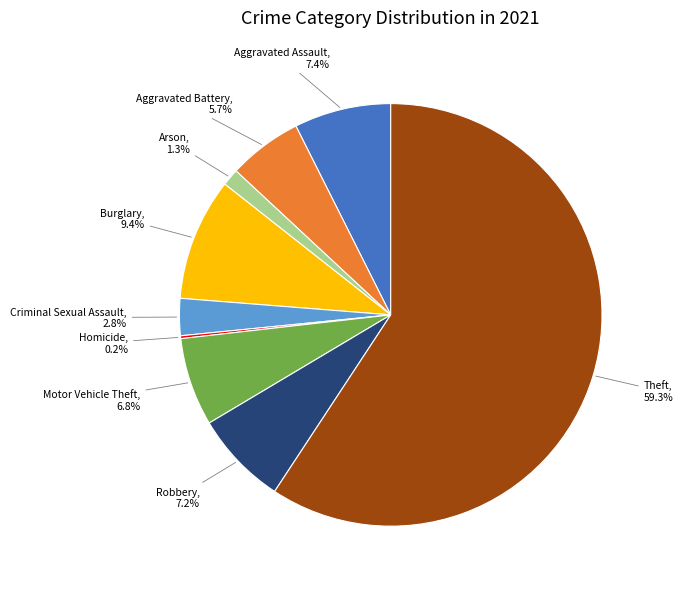

Does any single category account for the majority?

Yes